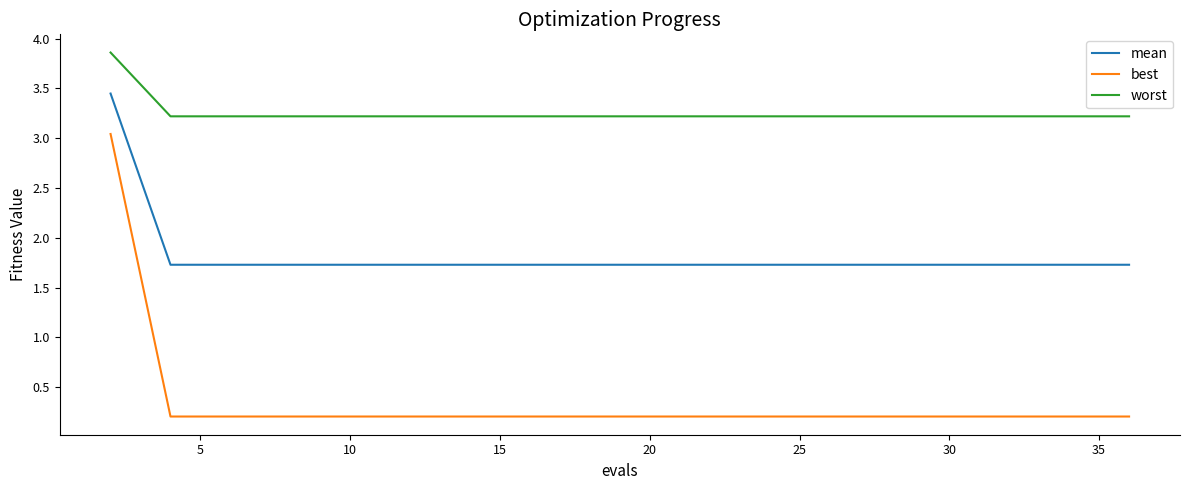

True or false: worst and best cross at least once.

False